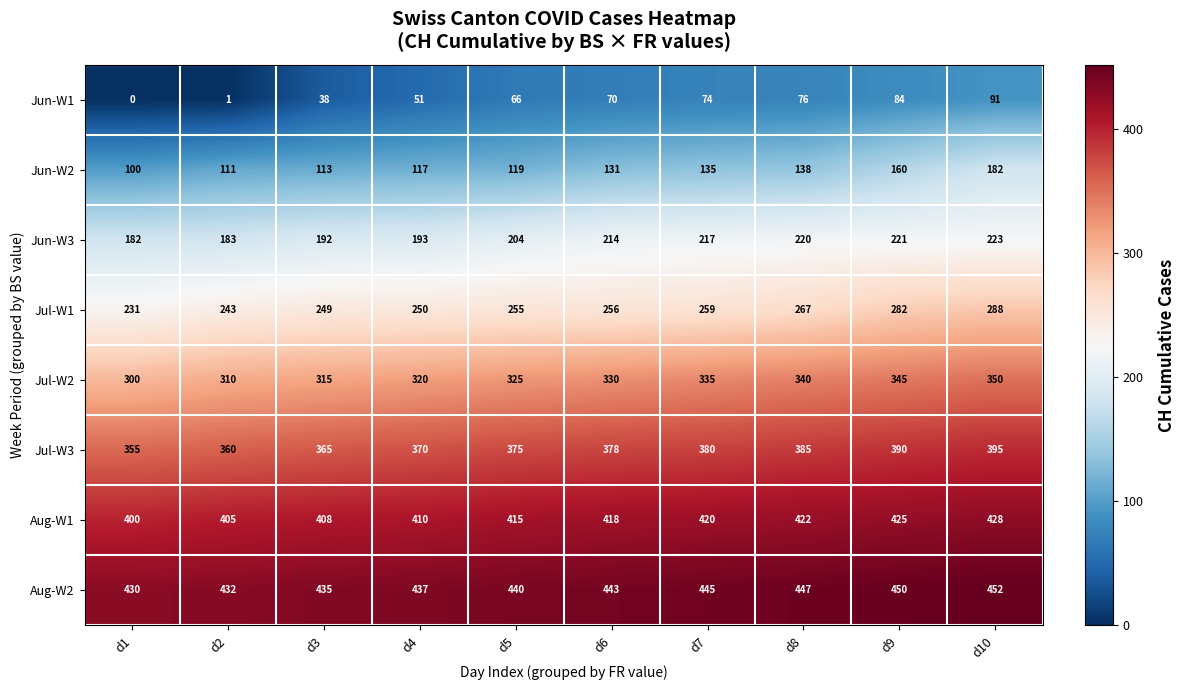

At how many categories does at least one series exceed 319?

10